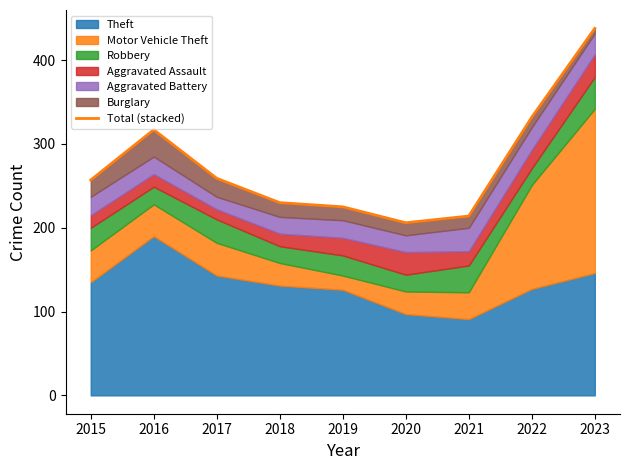

Is it true that the value at 2022 is 527?

False